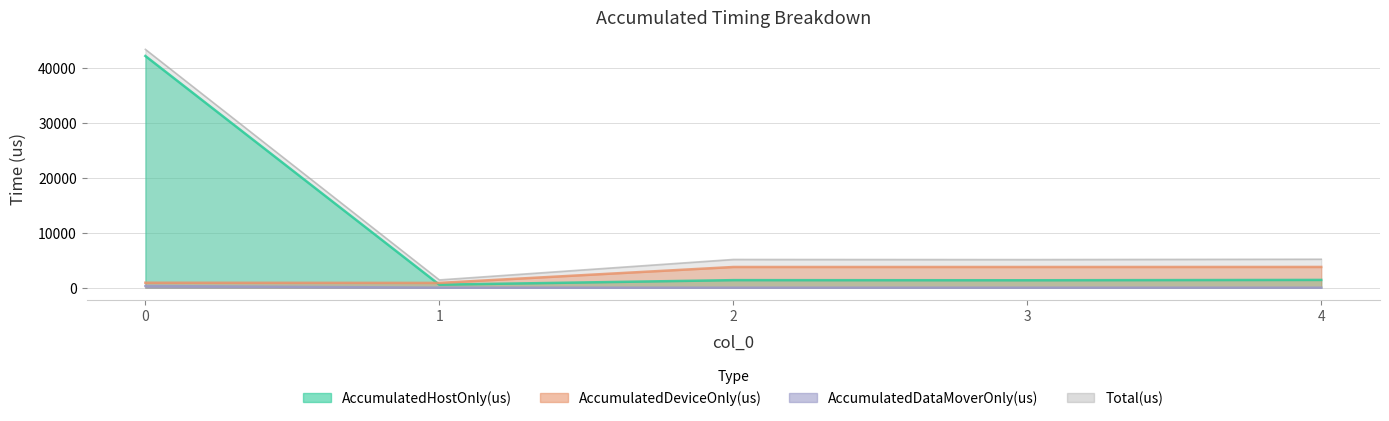

True or false: AccumulatedDeviceOnly(us) and AccumulatedDataMoverOnly(us) intersect in this chart.

False